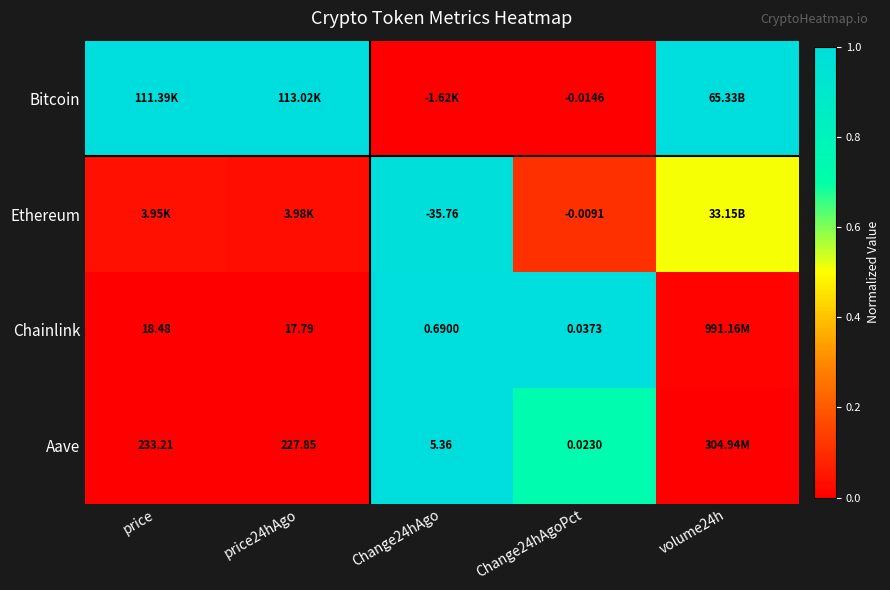

Is the value of Ethereum at Change24hAgo greater than the value of Aave at Change24hAgo?

No